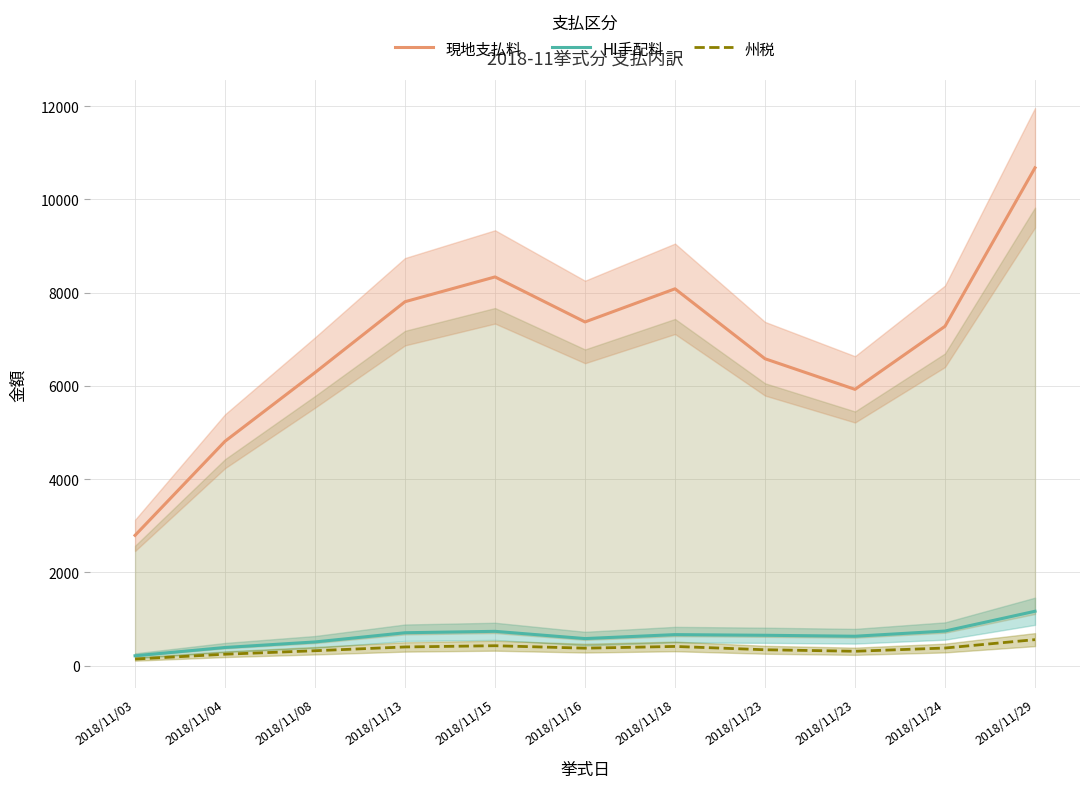

Rank the series by their maximum value, from highest to lowest.

現地支払料, HI手配料, 州税